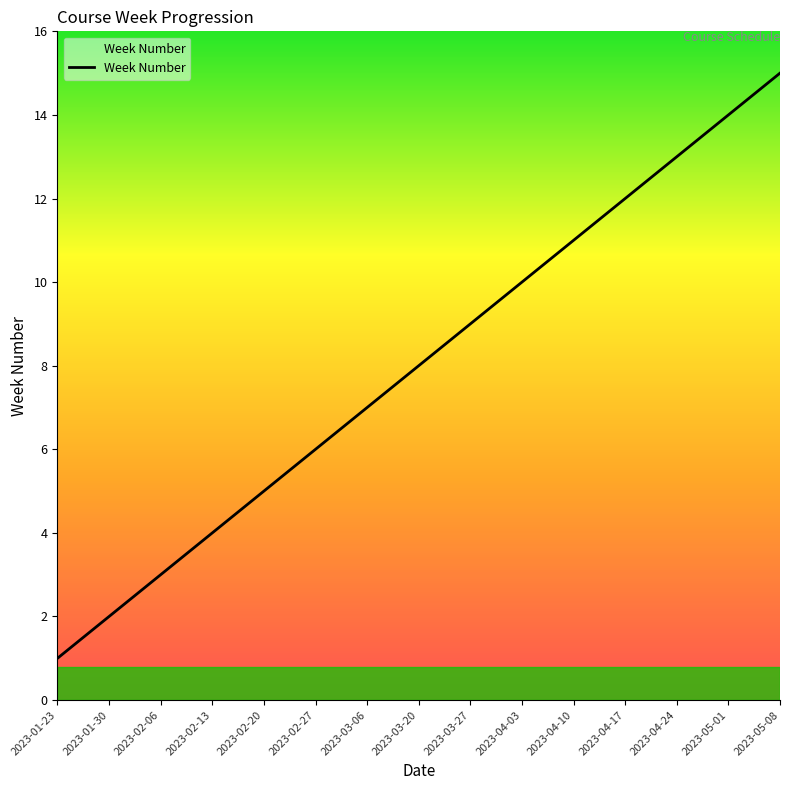

What is the difference between the values at 2023-03-06 and 2023-05-01?

7